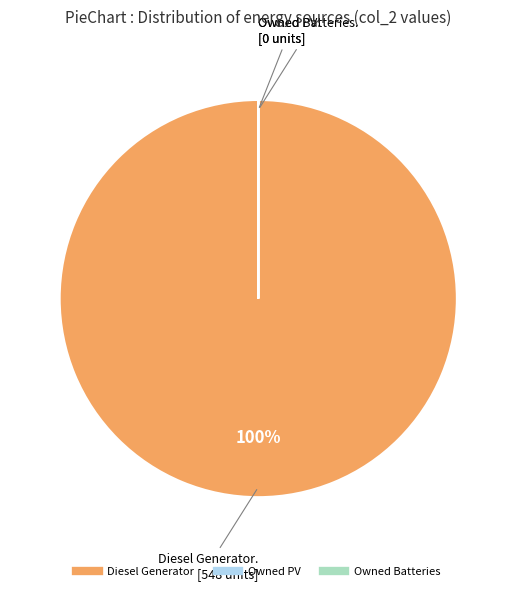

True or false: Diesel Generator accounts for 100% of the total.

True